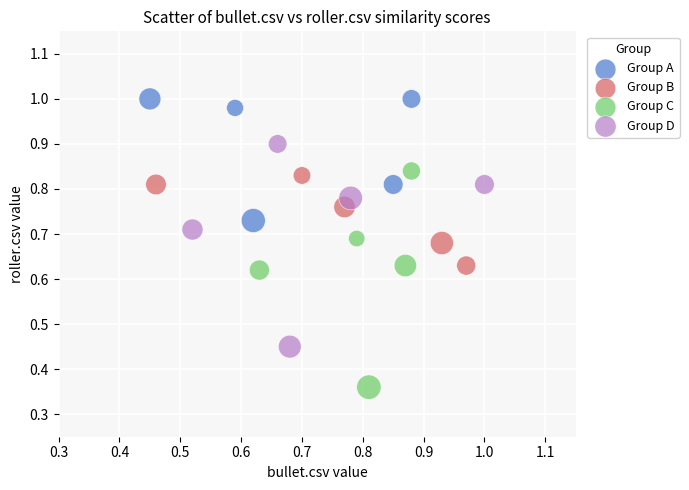

What are all the series names shown in the legend?

Group A, Group B, Group C, Group D